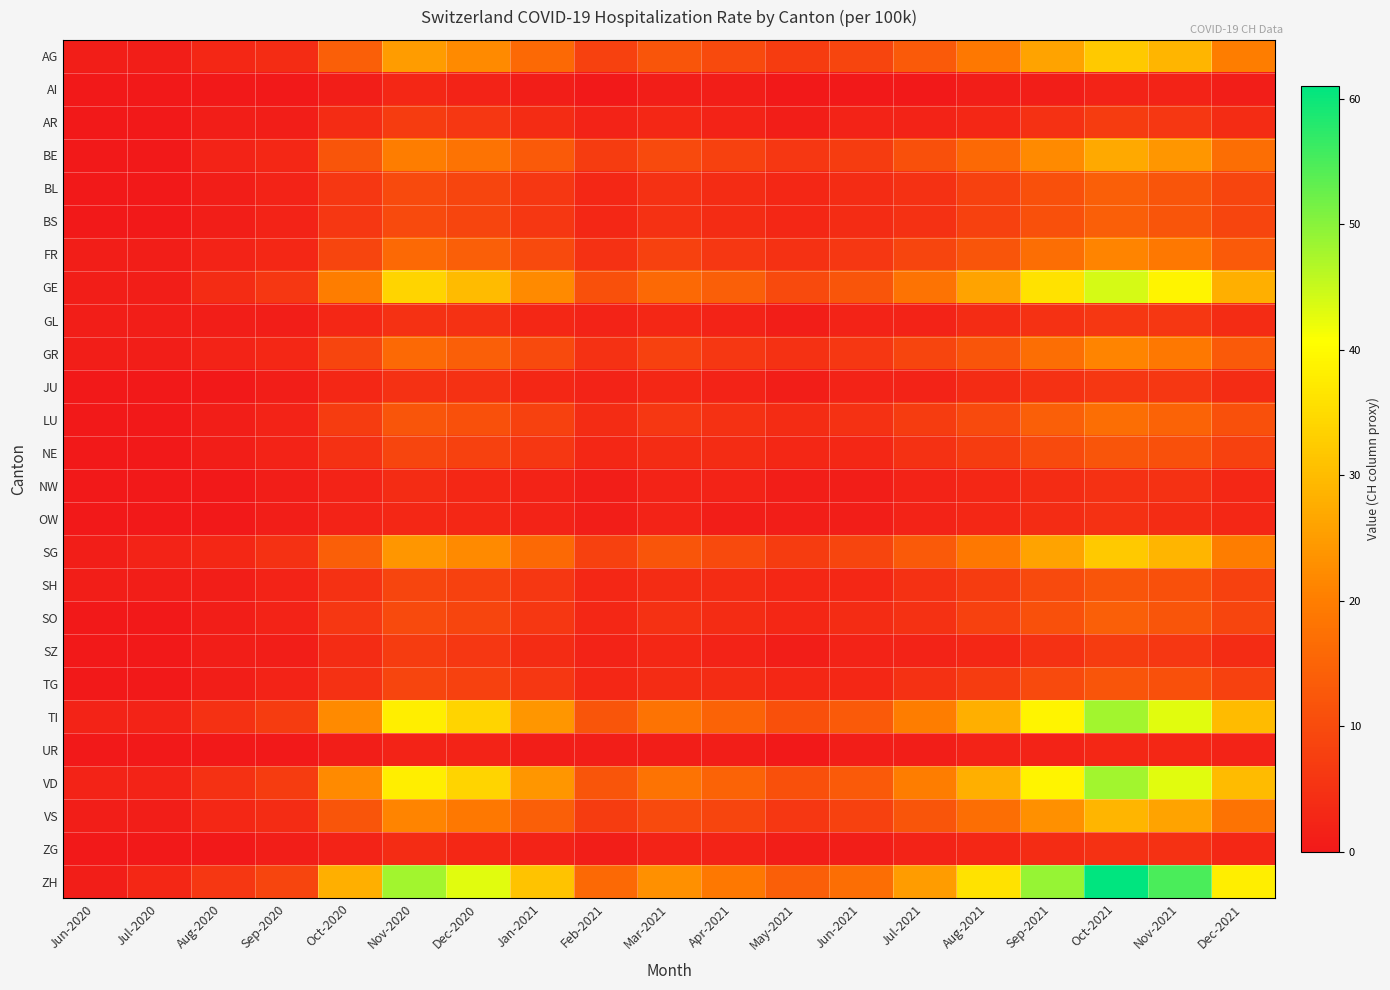

Which series changed the most between Jul-2021 and Sep-2021?

ZH